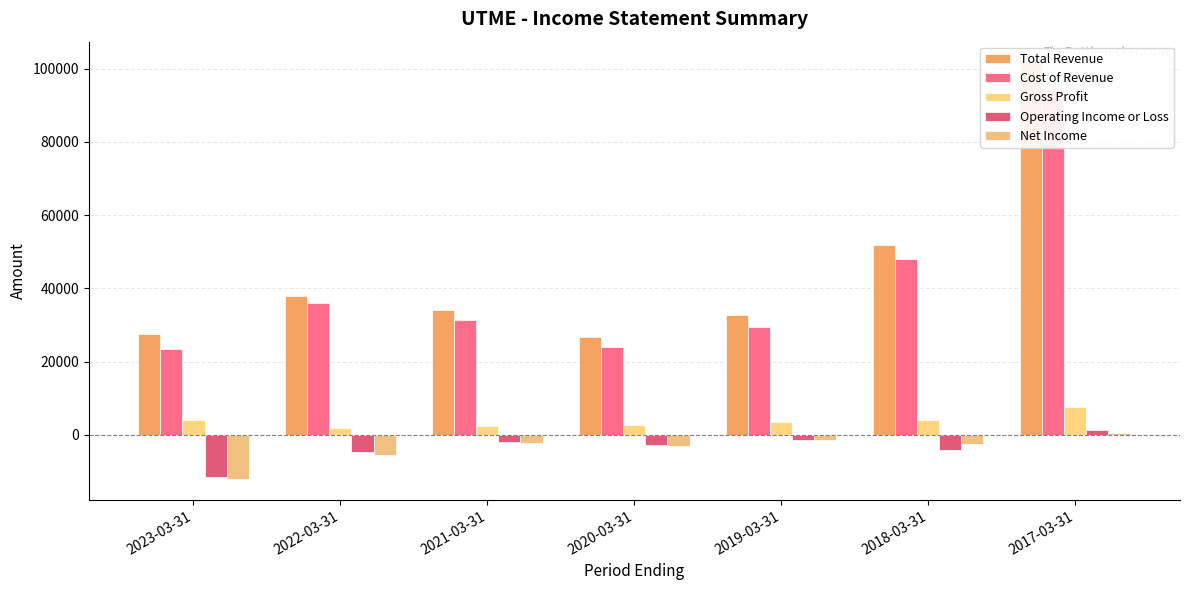

What value does the Gross Profit series have at 2021-03-31?

2500